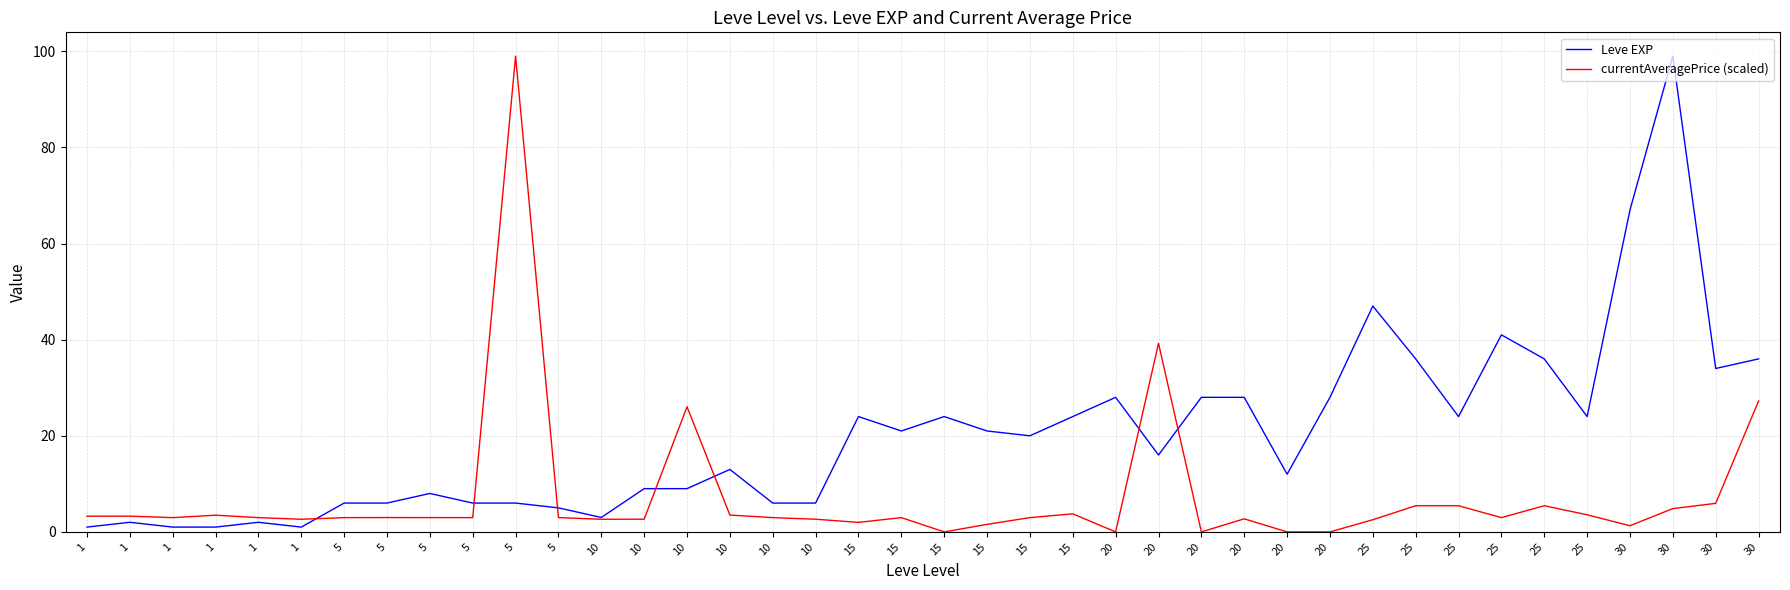

What are all the series names shown in the legend?

Leve EXP, currentAveragePrice (scaled)